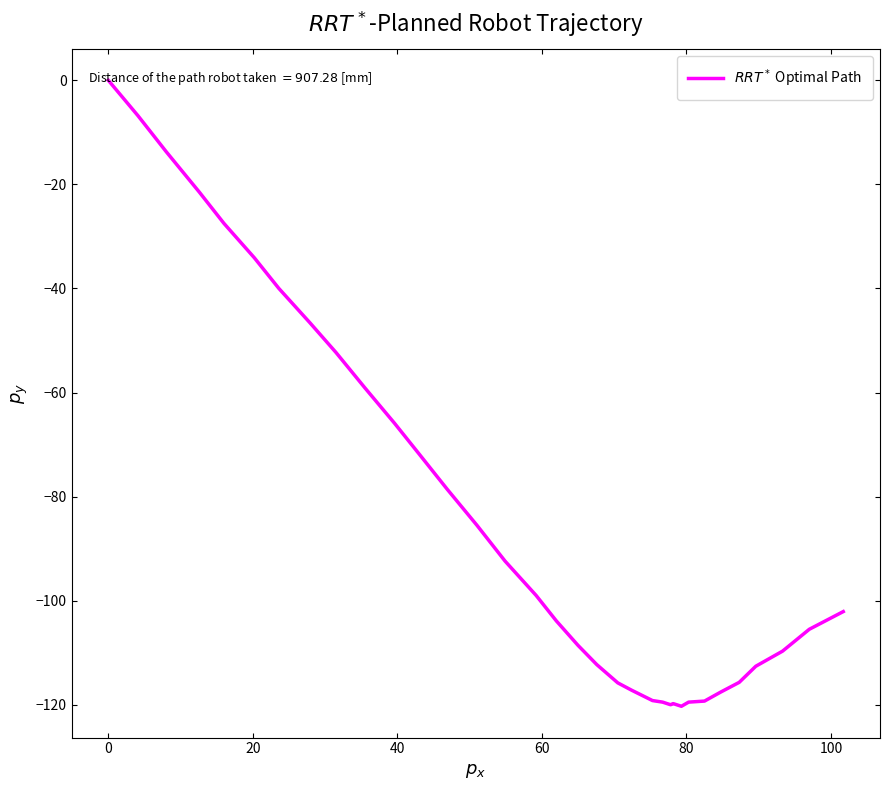

How many categories are shown in the chart?

40